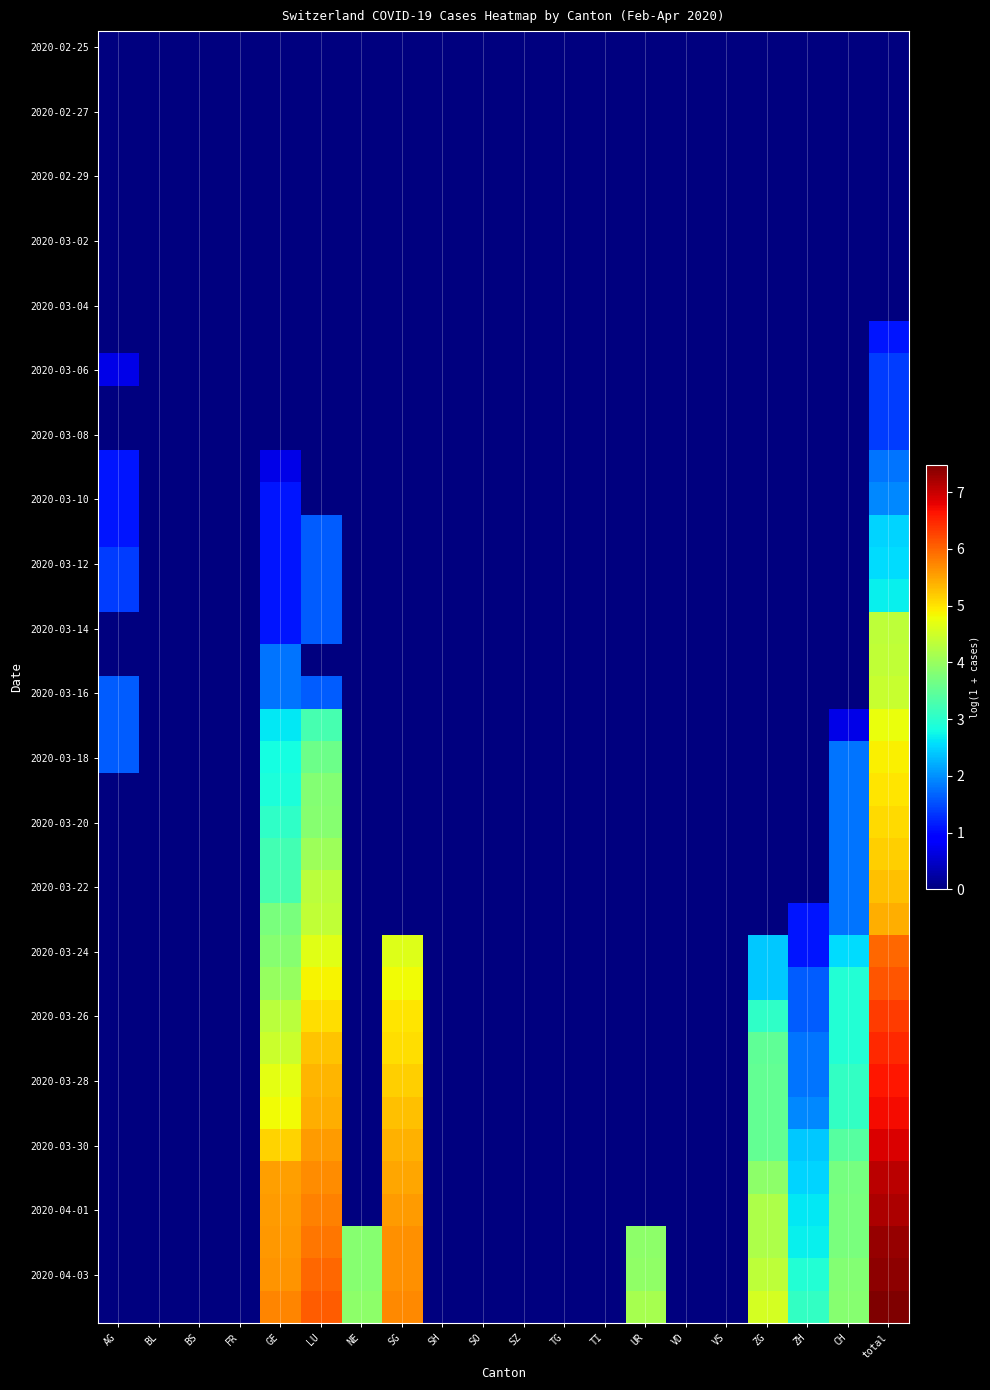

What is the greatest value displayed?

7.5